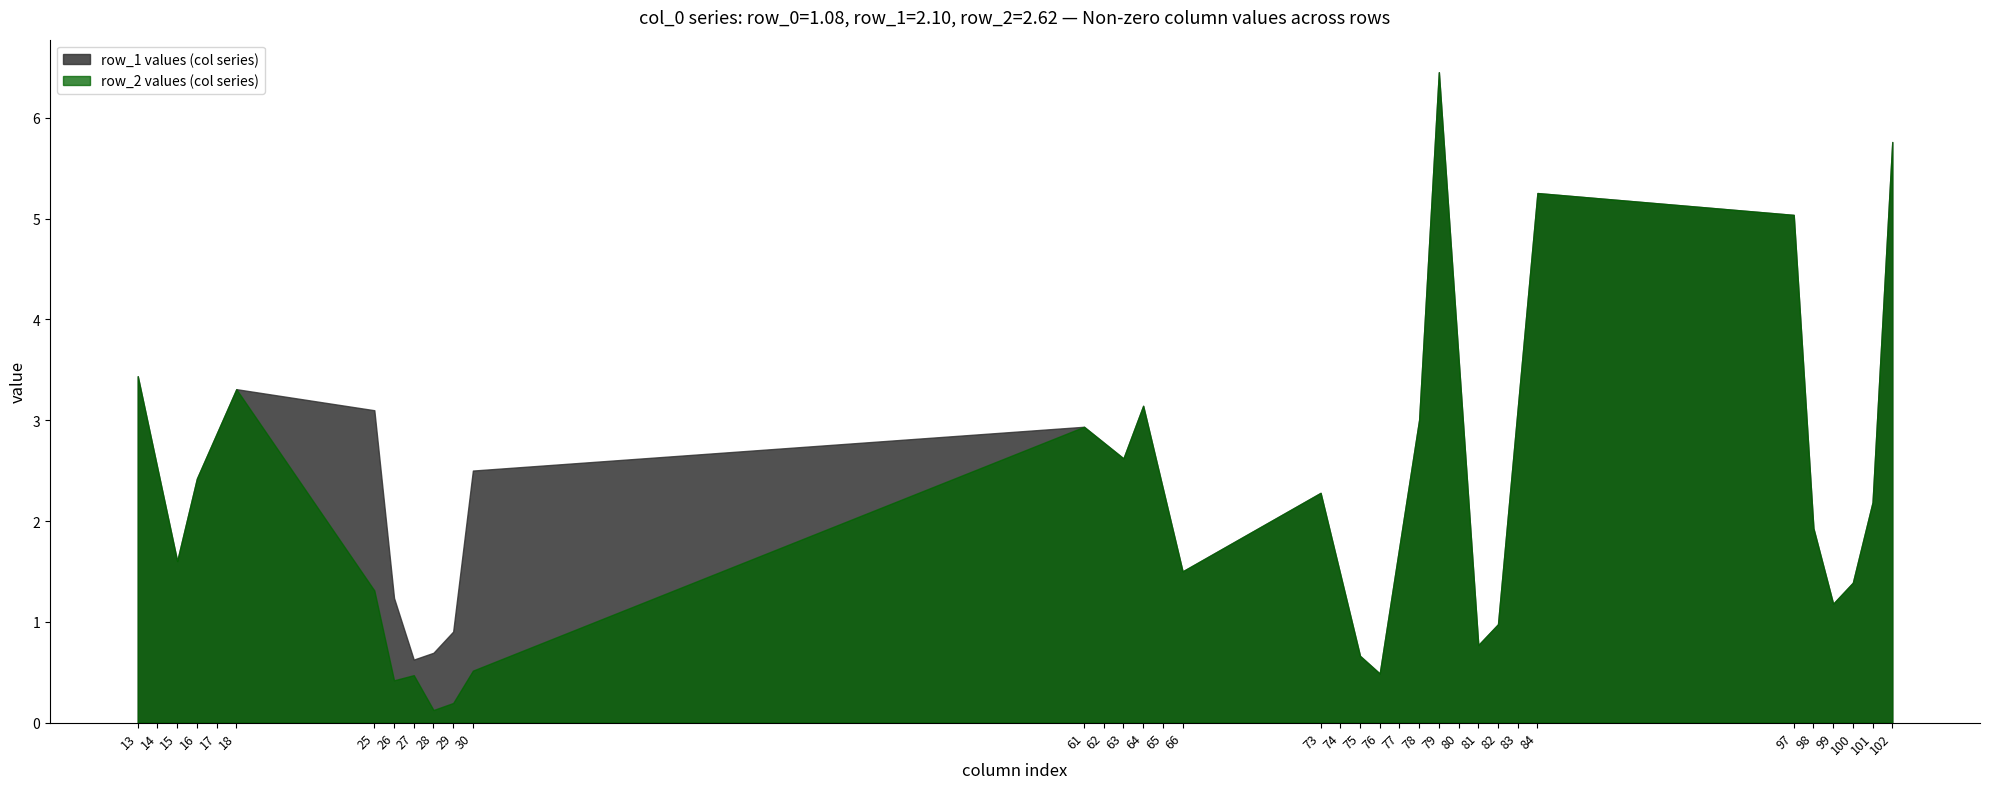

What are all the series names shown in the legend?

row_1 values (col series), row_2 values (col series)